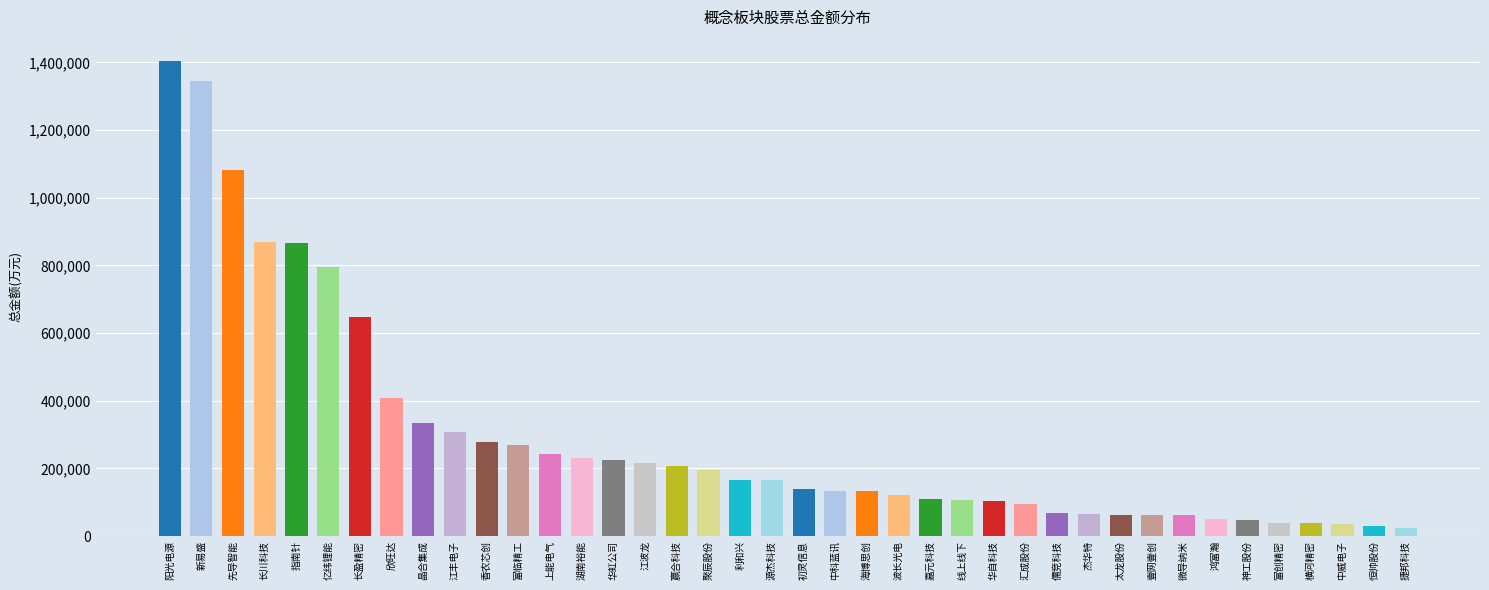

The chart shows a value of 196184.8 at 聚辰股份. True or false?

True